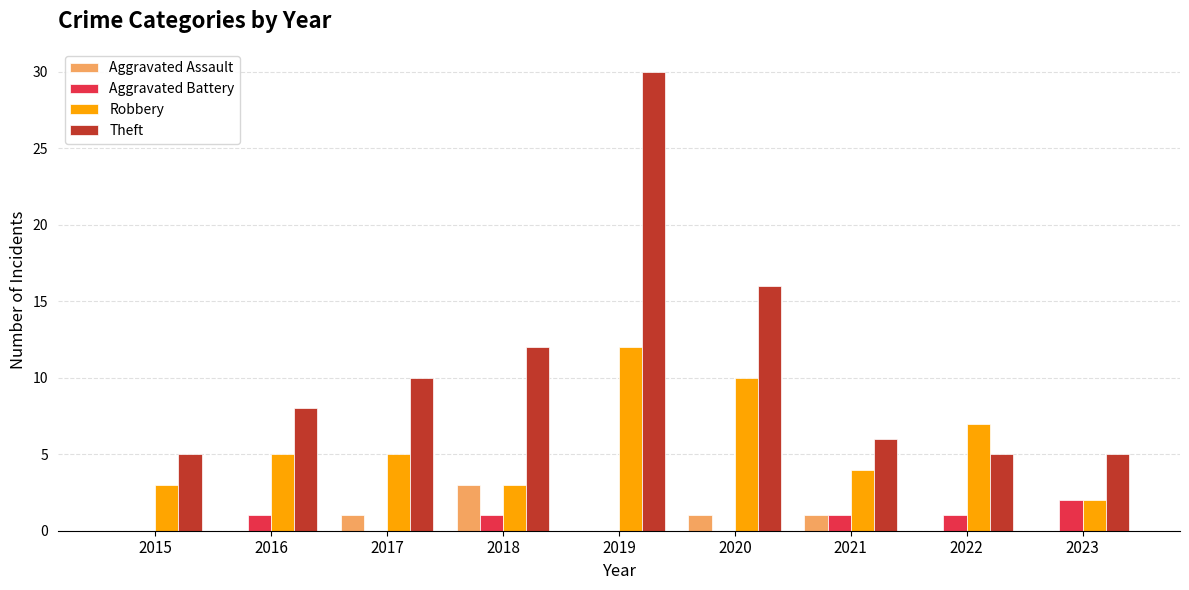

What is the sum of all Robbery values?

51